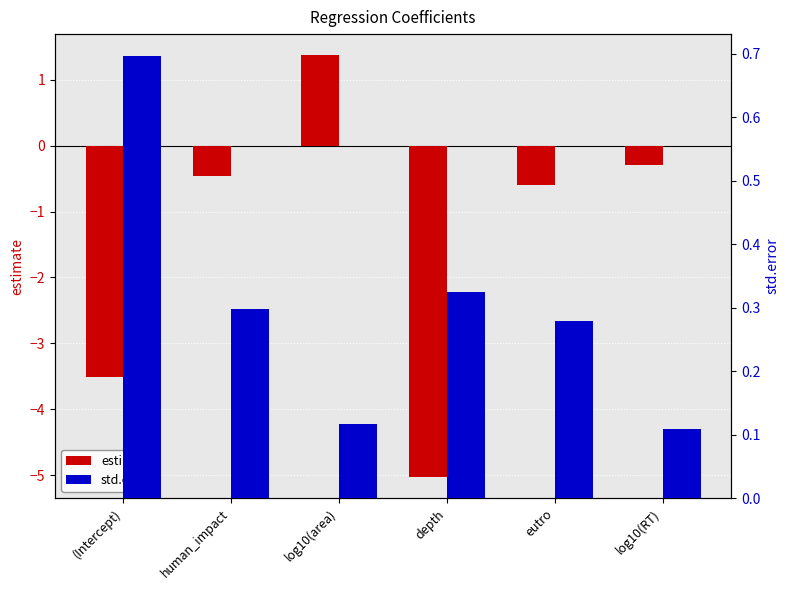

List the series in order of their overall mean, highest first.

std.error, estimate